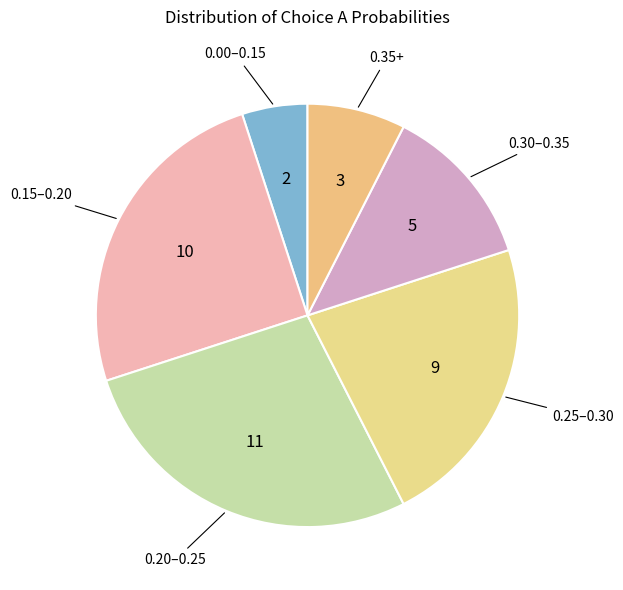

Is there any slice that represents more than half of the pie?

No